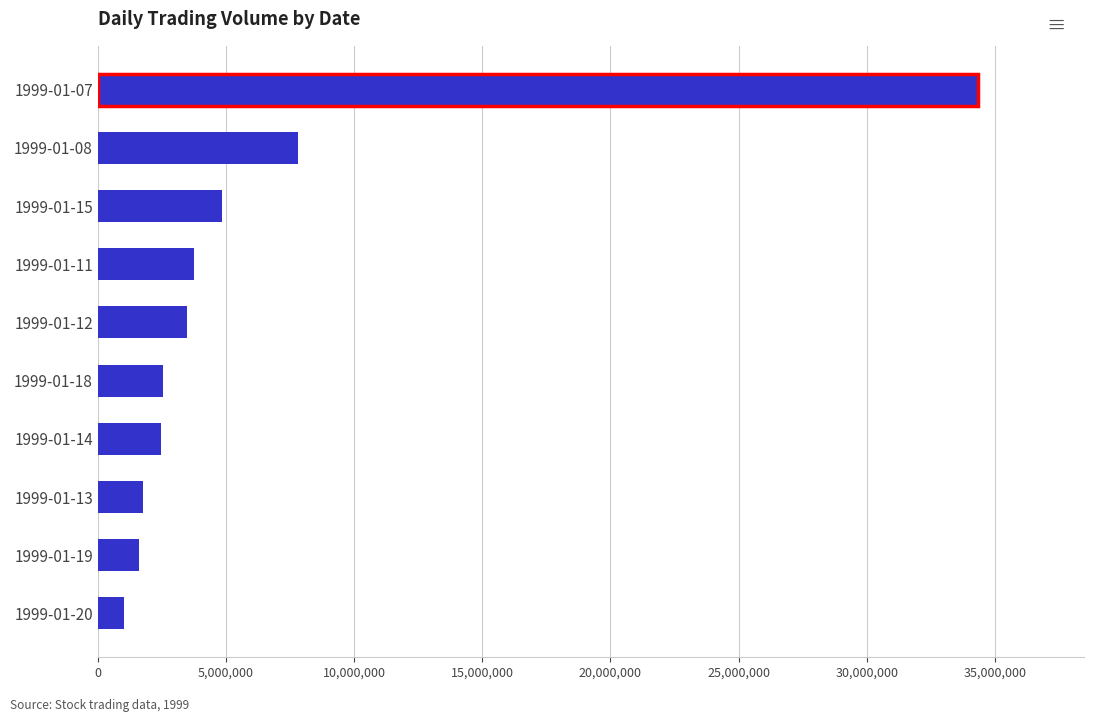

What is the label of the 6th bar from the top?

1999-01-18